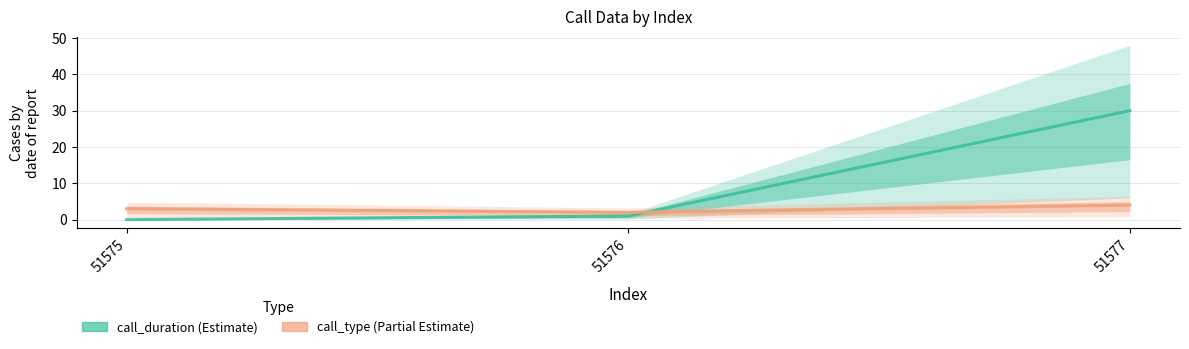

At which category is the sum across all series the highest?

51577